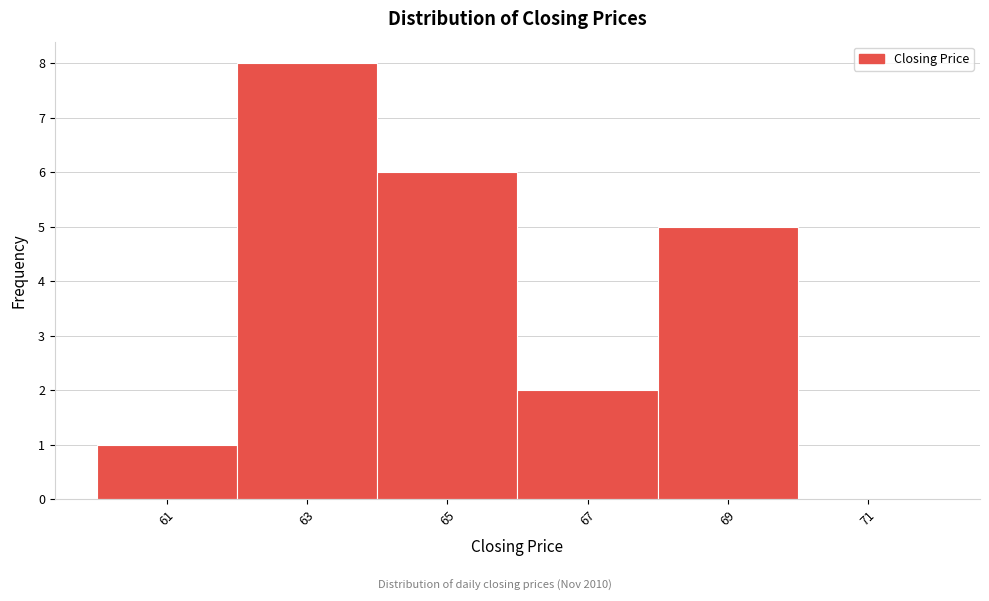

Reading left to right, list every bar in this chart as the range it spans on the x-axis followed by its height. The values are not printed on the chart, so give them approximately, as read against the axis.

60 to 62: 1
62 to 64: 8
64 to 66: 6
66 to 68: 2
68 to 70: 5
70 to 72: 0